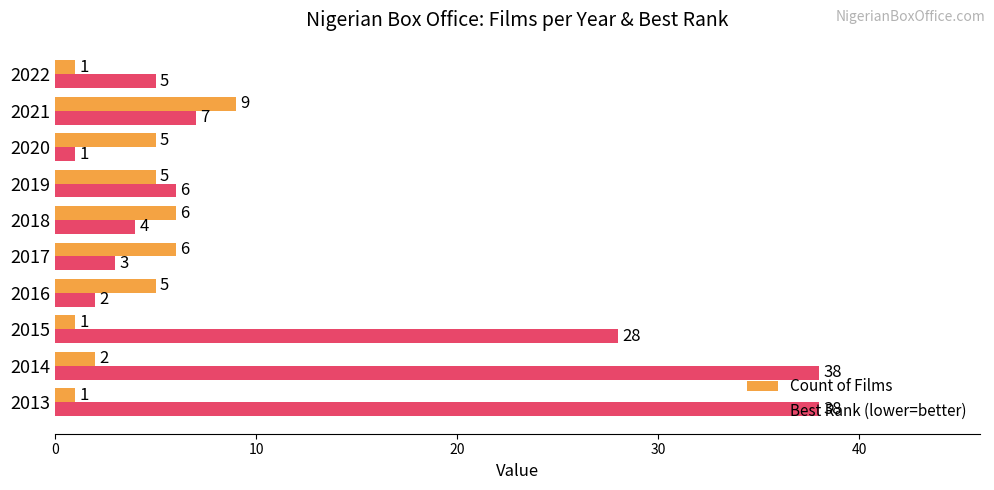

Between 2014 and 2020, which series saw the biggest shift?

Best Rank (lower=better)